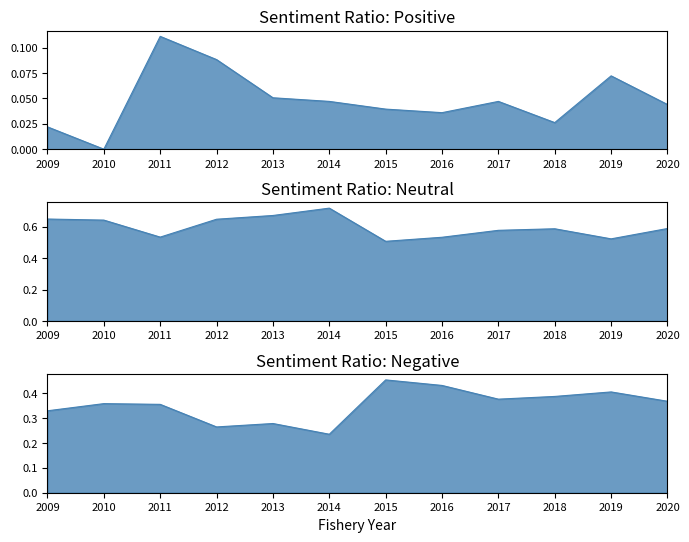

In pos_sent_ratio, how many points are higher than both neighbors (excluding endpoints)?

3